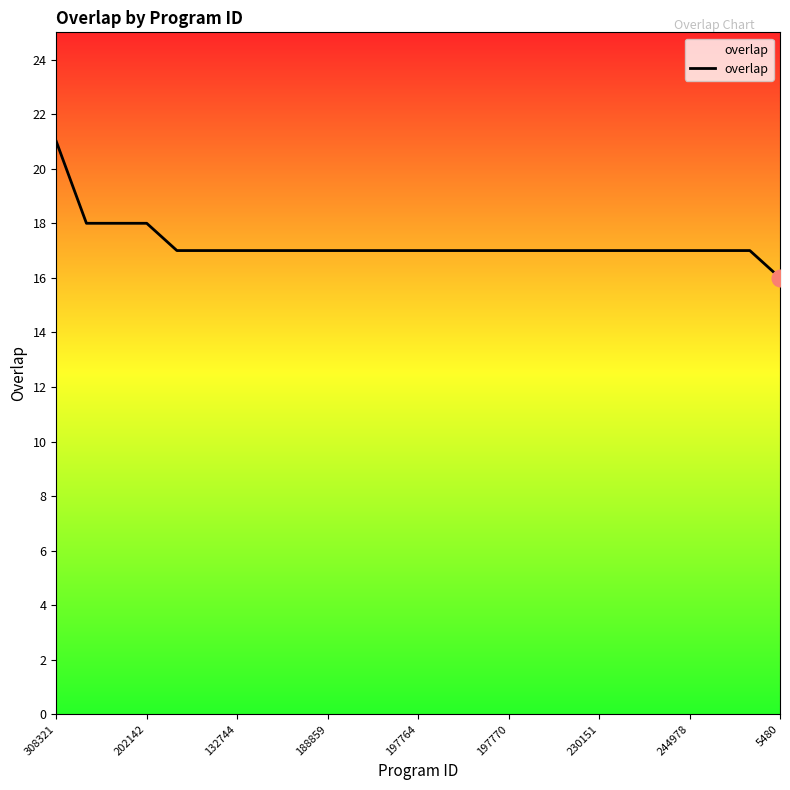

Reading left to right, transcribe all the data shown in this chart.

21	18	18	18	17	17	17	17	17	17	17	17	17	17	17	17	17	17	17	17	17	17	17	17	16